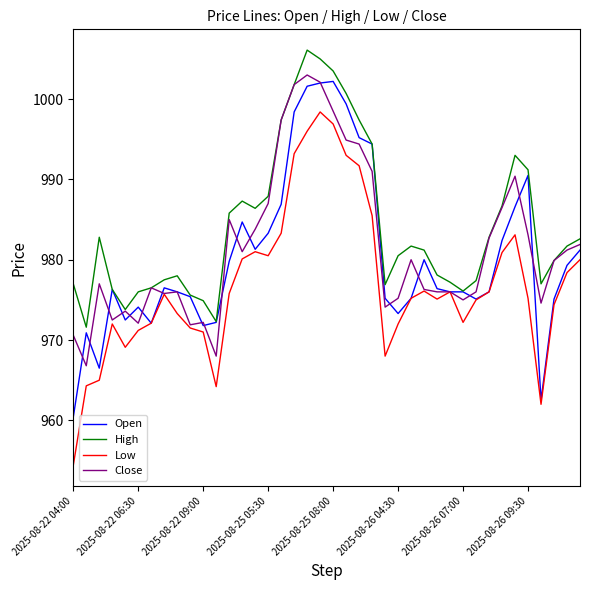

What is the average value of the High series?

984.3